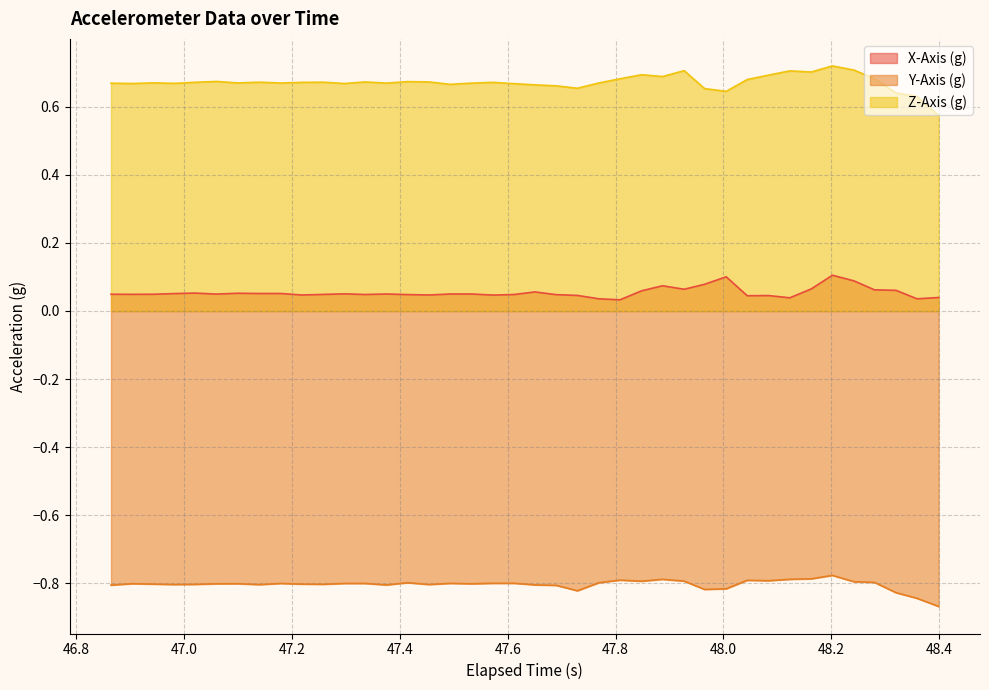

Rank the series by their average value, from highest to lowest.

Z-Axis (g), X-Axis (g), Y-Axis (g)